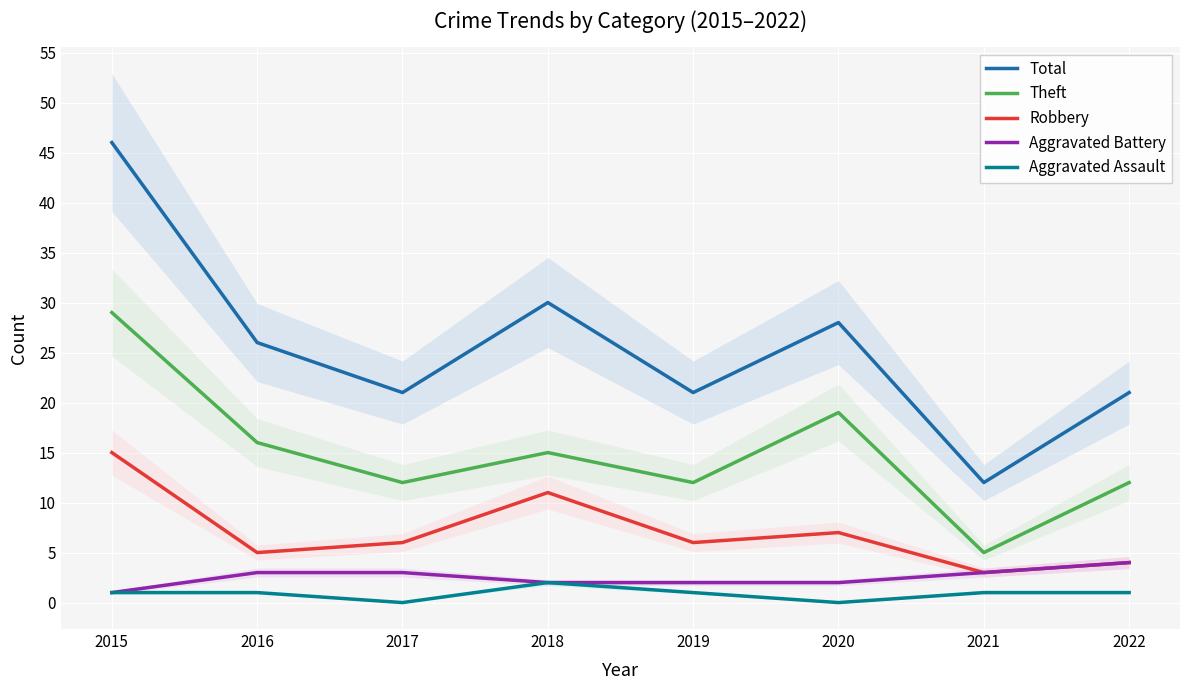

Reading left to right, transcribe all the data shown in this chart.

Total: 2015=46	2016=26	2017=21	2018=30	2019=21	2020=28	2021=12	2022=21
Theft: 2015=29	2016=16	2017=12	2018=15	2019=12	2020=19	2021=5	2022=12
Robbery: 2015=15	2016=5	2017=6	2018=11	2019=6	2020=7	2021=3	2022=4
Aggravated Battery: 2015=1	2016=3	2017=3	2018=2	2019=2	2020=2	2021=3	2022=4
Aggravated Assault: 2015=1	2016=1	2017=0	2018=2	2019=1	2020=0	2021=1	2022=1